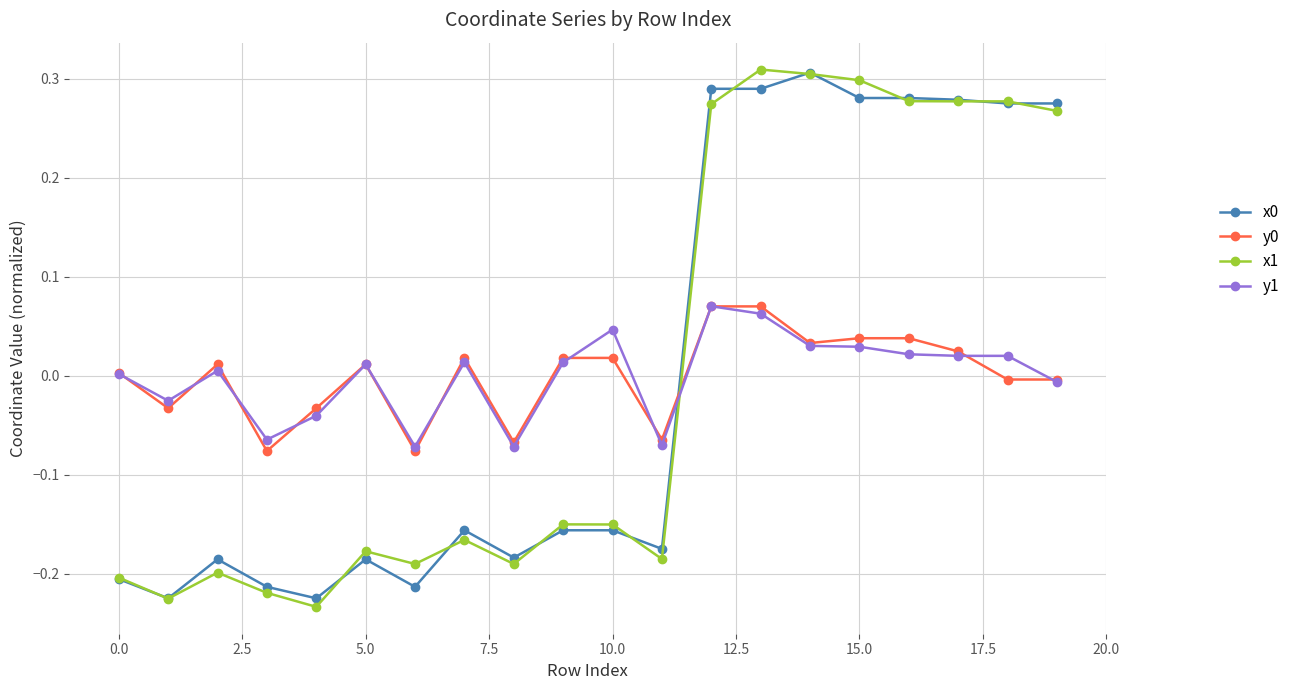

True or false: y1 has more than 2 interior local peaks.

True